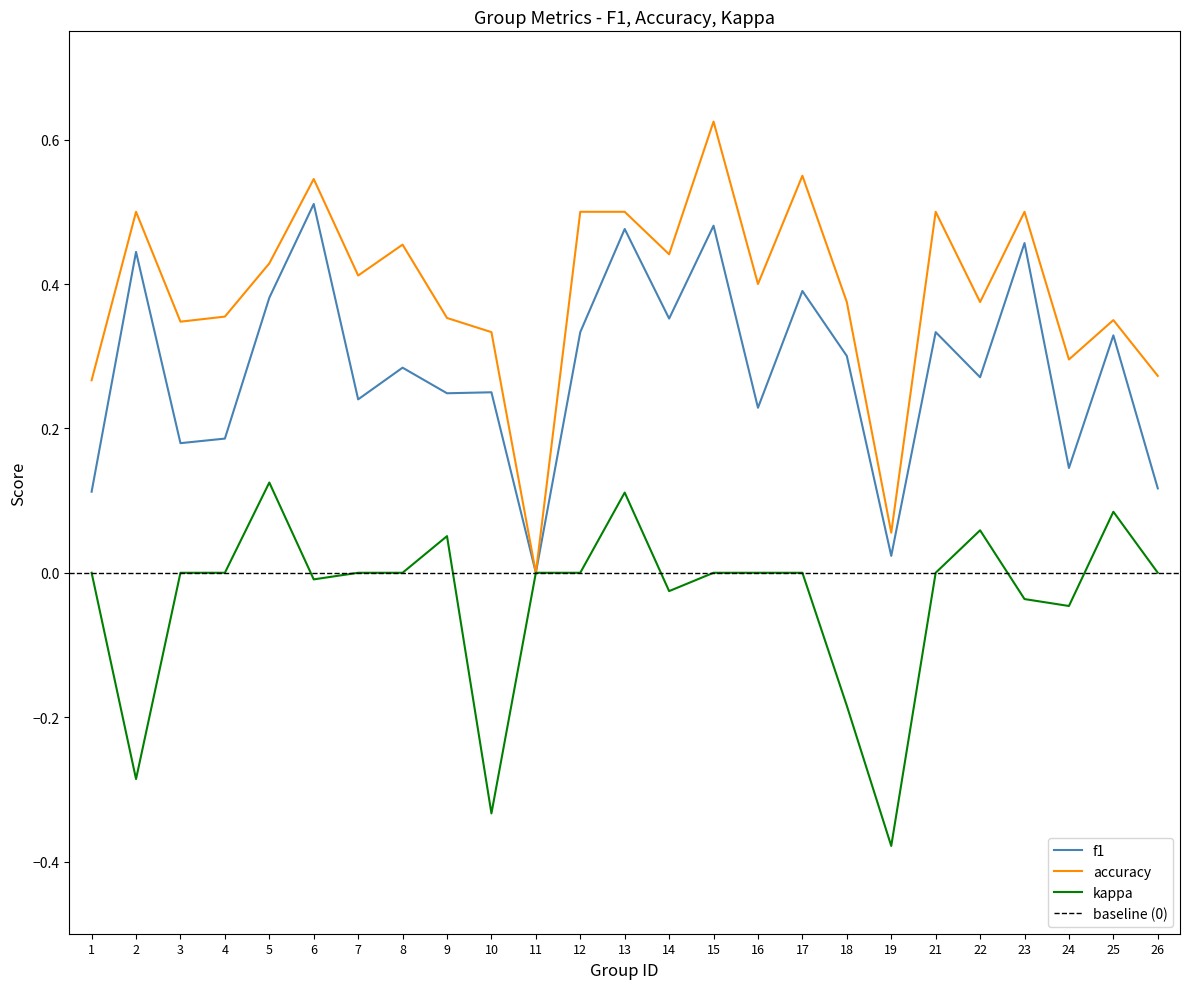

In kappa, how many points are higher than both neighbors (excluding endpoints)?

5